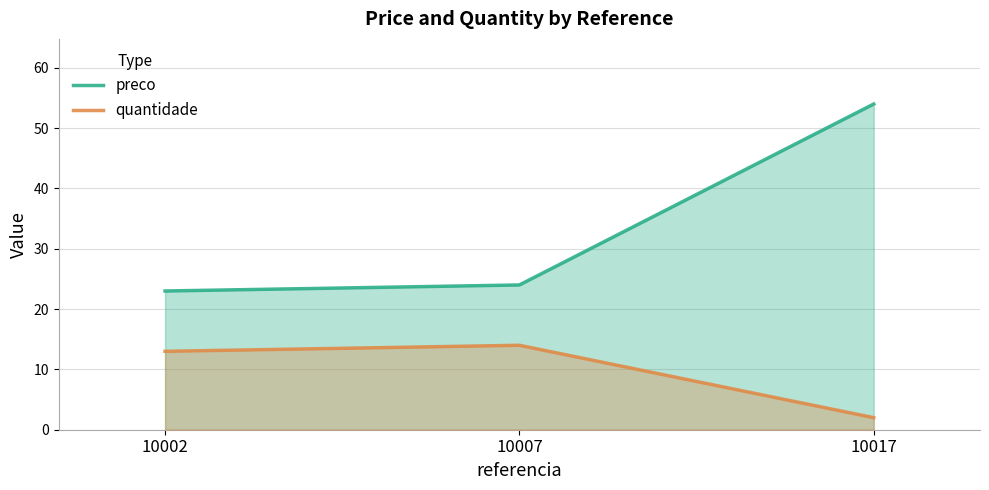

What is the sum of all preco values?

101